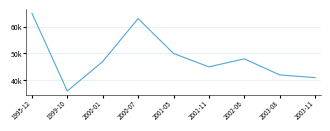

What is the difference between the maximum and minimum values?

29000